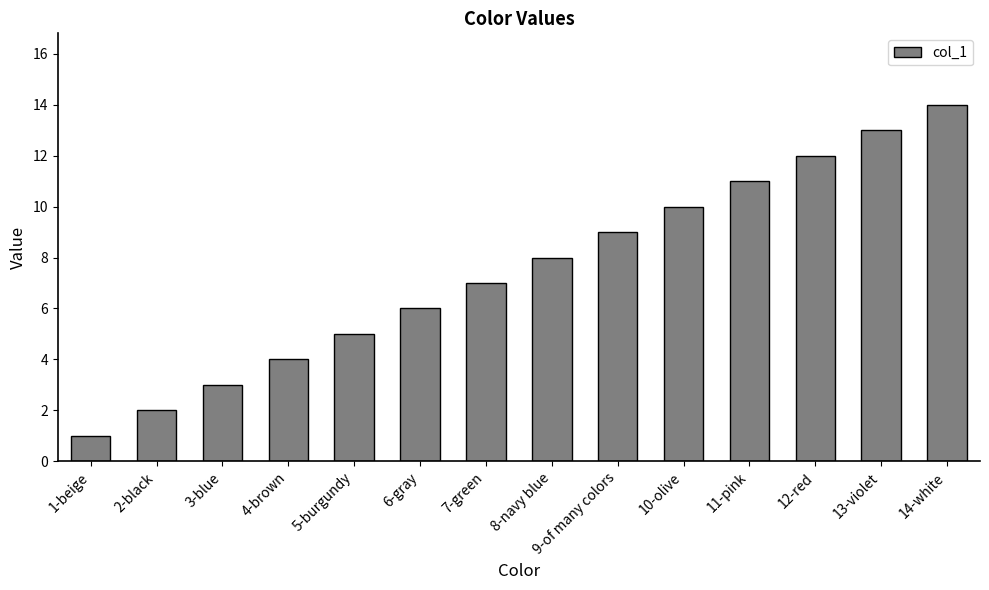

Does the chart contain any negative values?

No